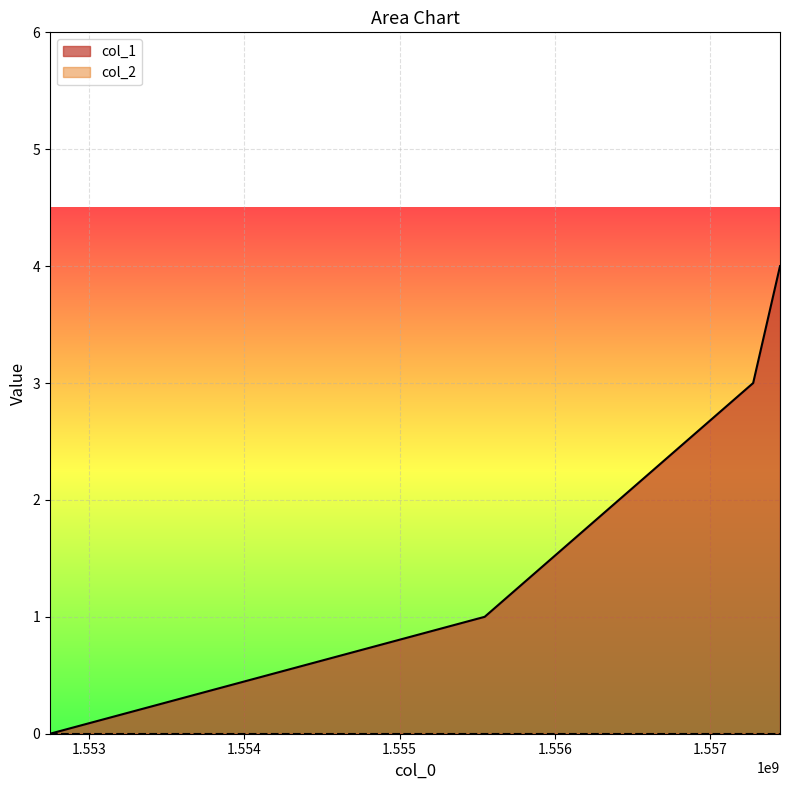

What is the difference between the maximum and minimum values?

4